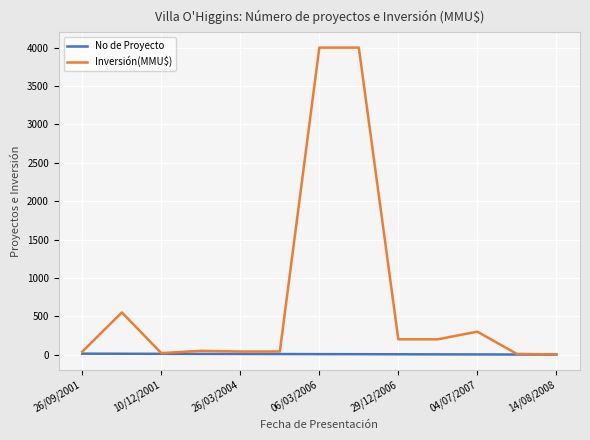

List the series in order of their peak value, highest first.

Inversión(MMU$), No de Proyecto